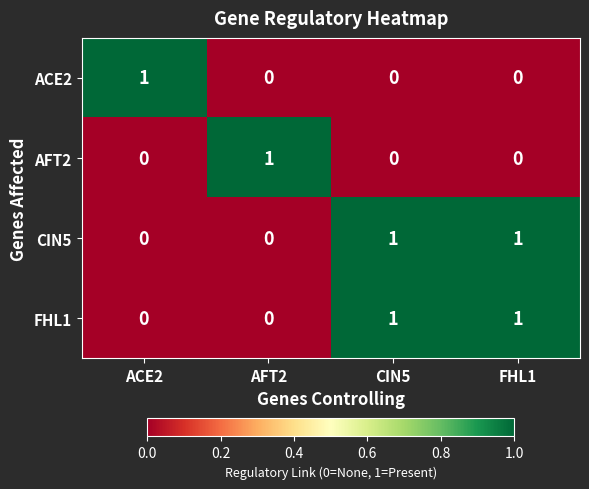

Is it true that CIN5 equals 0 at FHL1?

False